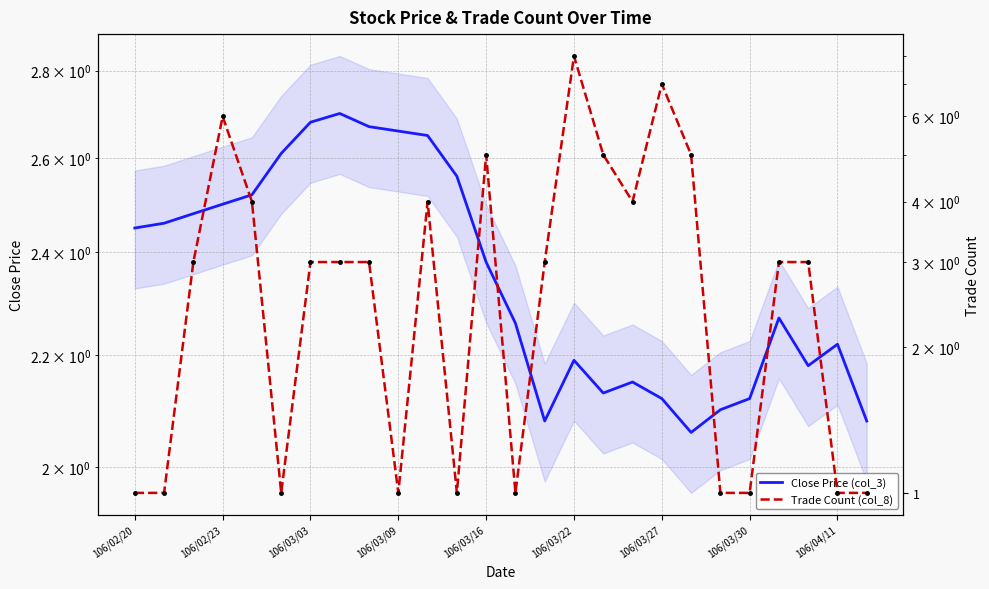

At which label does Trade Count (col_8) reach its minimum?

106/02/20